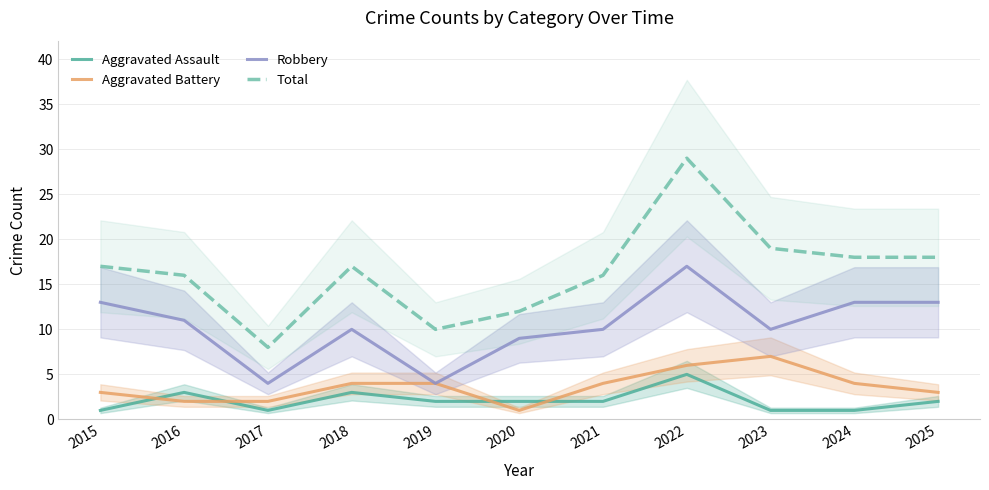

At which label does Aggravated Battery reach its peak?

2023